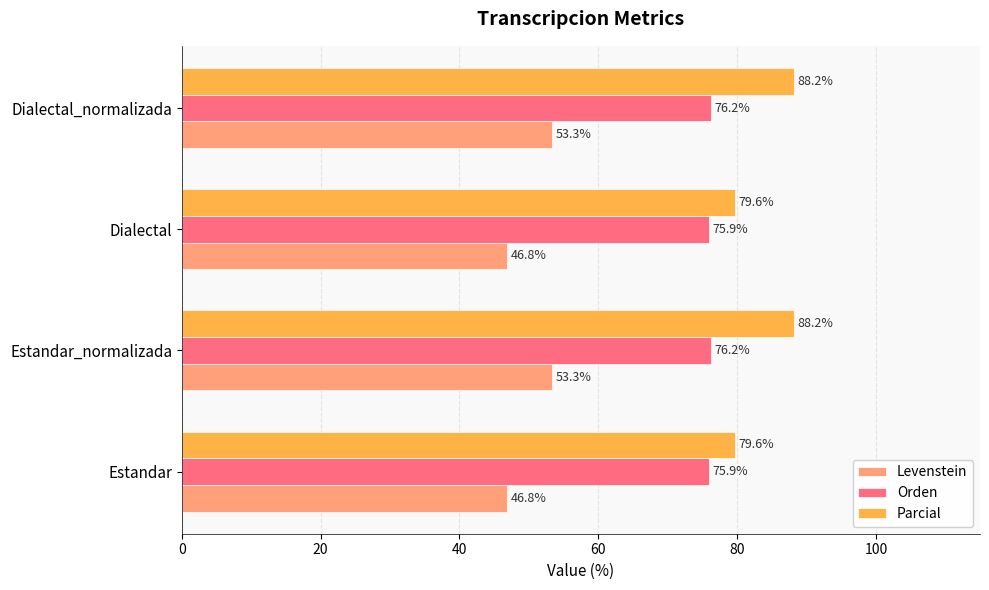

What is the sum of all Levenstein values?

200.4